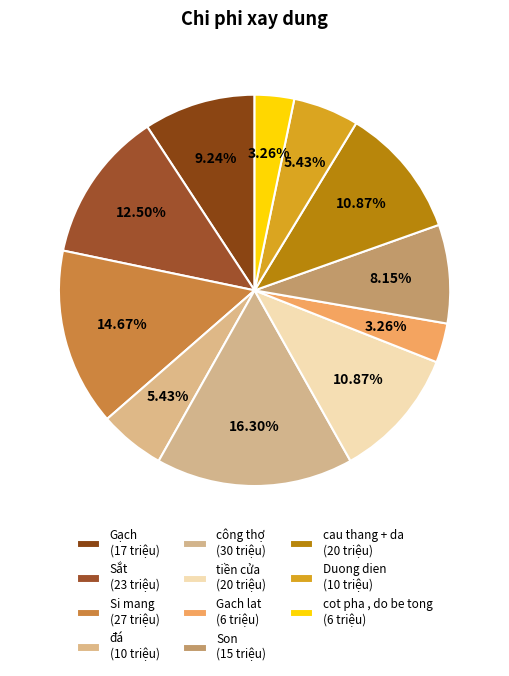

To the nearest percent, what is the combined percentage of Son and Sắt?

21%